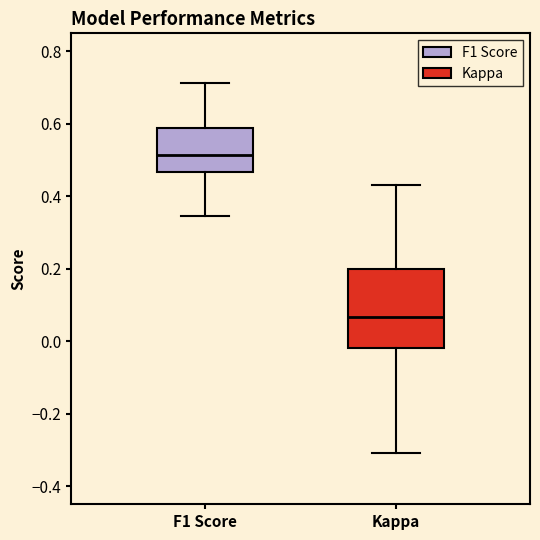

Reading left to right, read every box against the y-axis: the position of its median line, the range the box covers, and the ends of its whiskers. The values are not printed on the chart, so give them approximately, as read against the axis.

F1 Score: median 0.52, box 0.46 to 0.58, whiskers 0.34 to 0.72
Kappa: median 0.06, box -0.02 to 0.20, whiskers -0.30 to 0.44